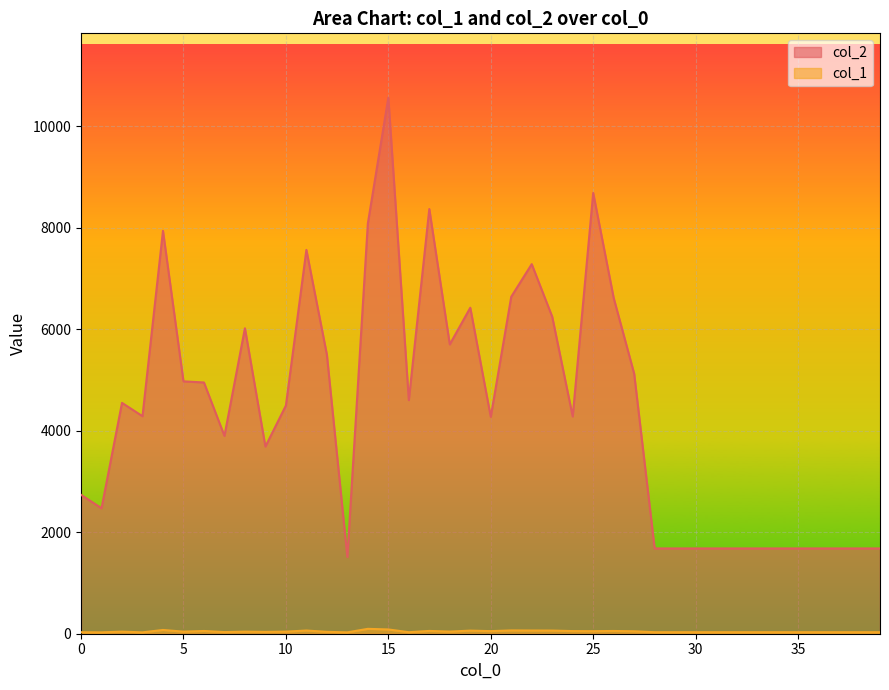

True or false: col_1 has more than 2 points higher than both neighbors.

True